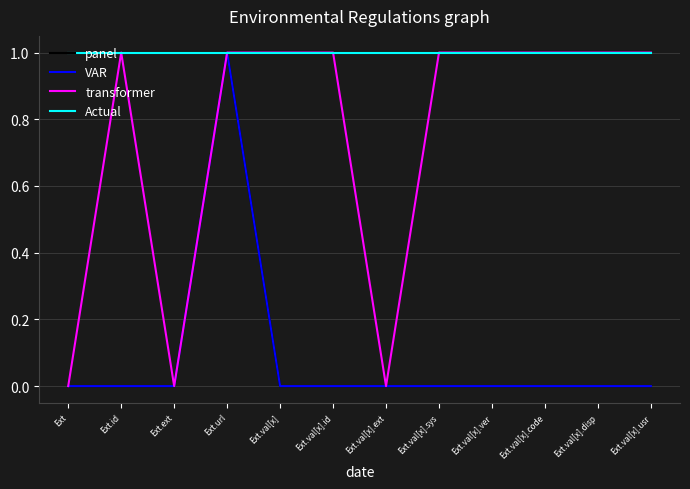

Does the chart display data point markers on the line(s)?

No